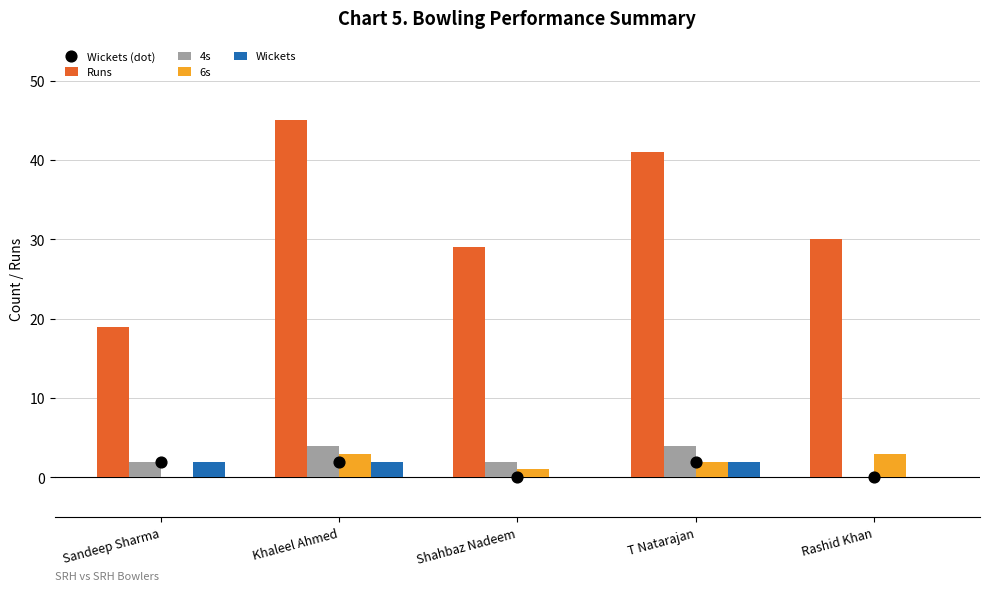

What are all the series names shown in the legend?

Runs, 4s, 6s, Wickets, Wickets (dot)